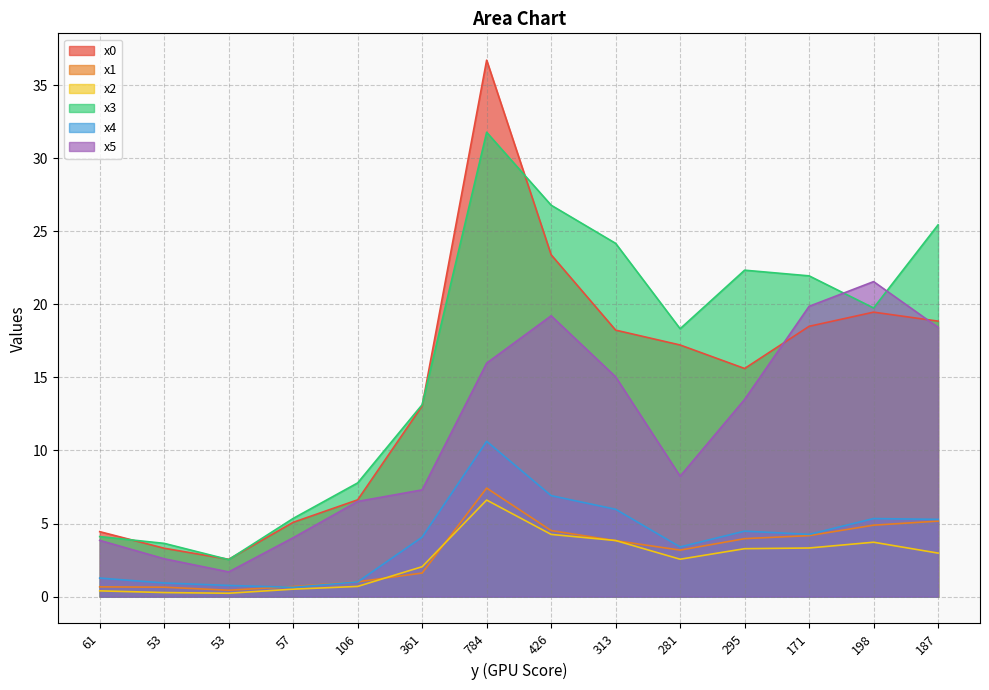

Which category has the lowest value across all series?

53